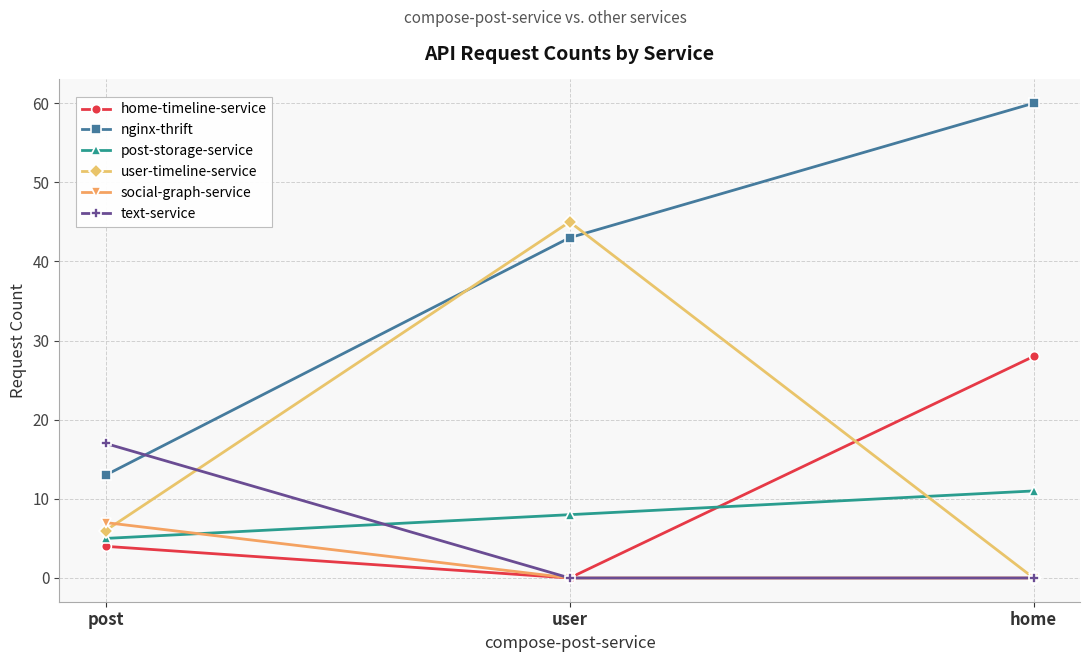

How many data points in nginx-thrift are less than 43?

1